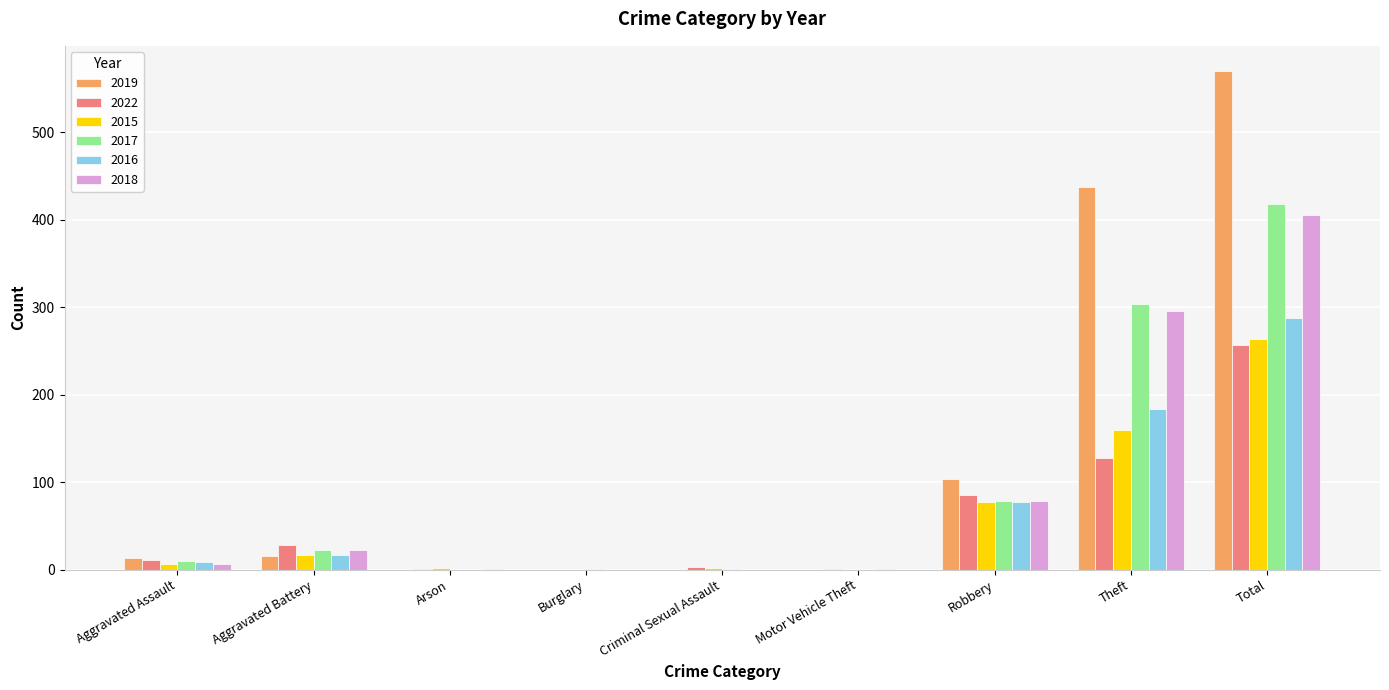

What is the sum of all 2019 values?

1140